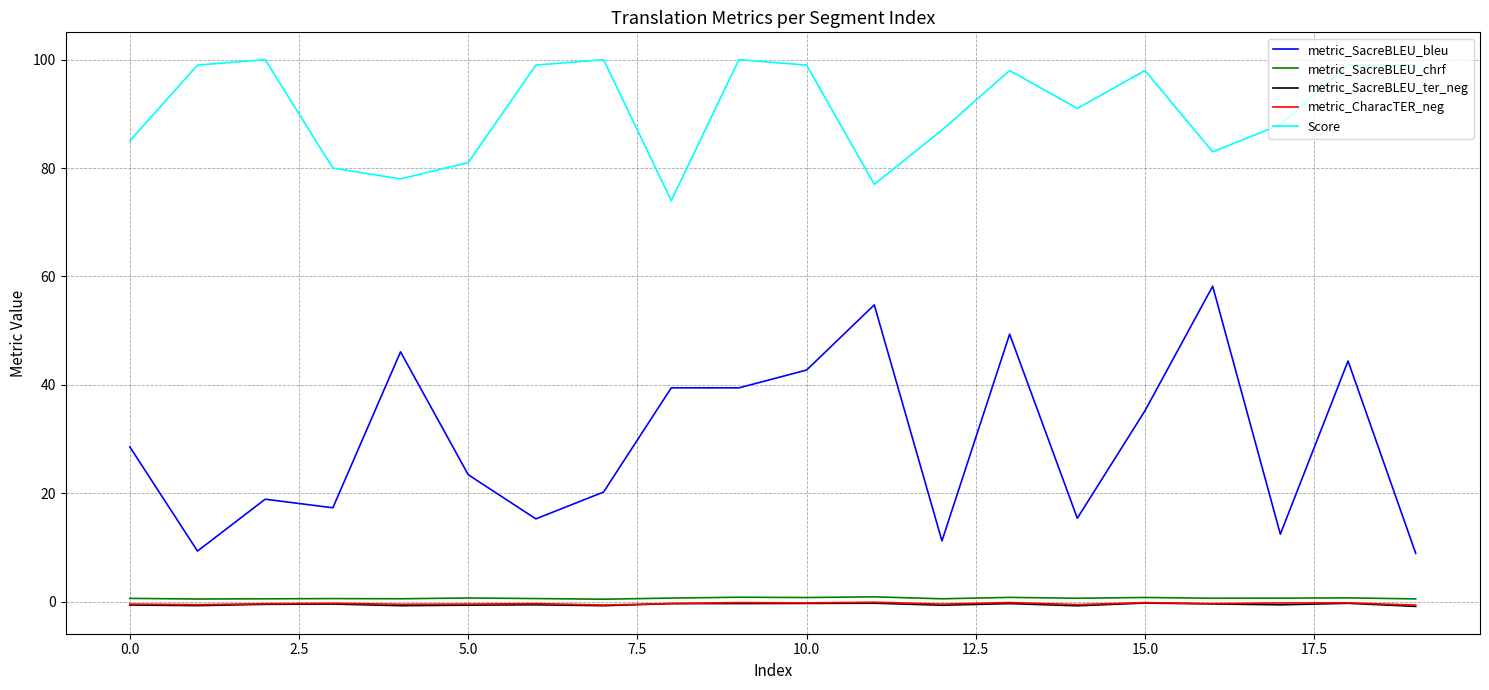

True or false: metric_SacreBLEU_ter_neg has more than 0 points higher than both neighbors.

True